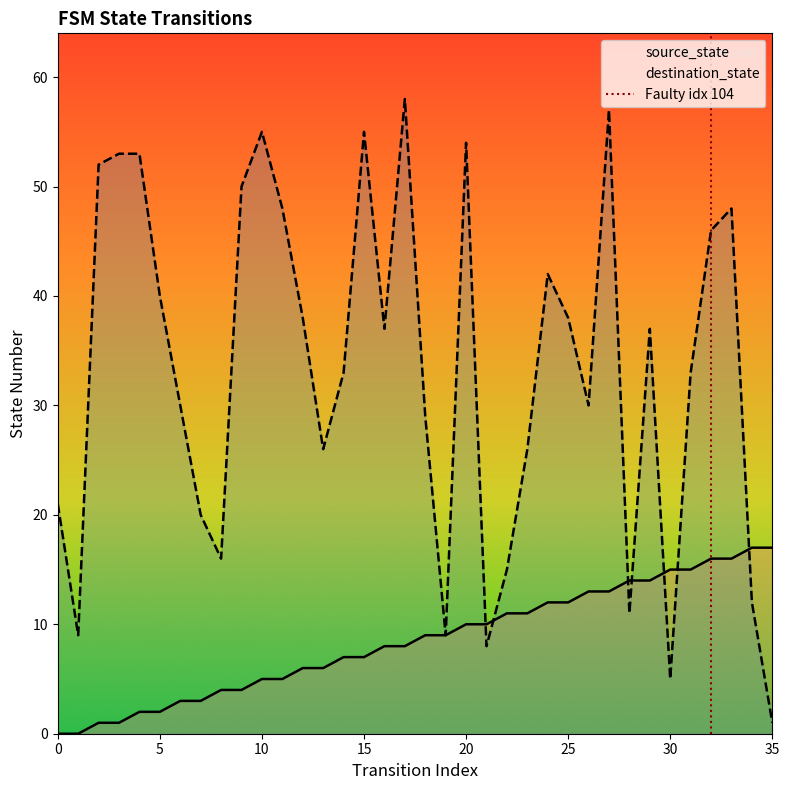

True or false: source_state has more than 2 points higher than both neighbors.

False